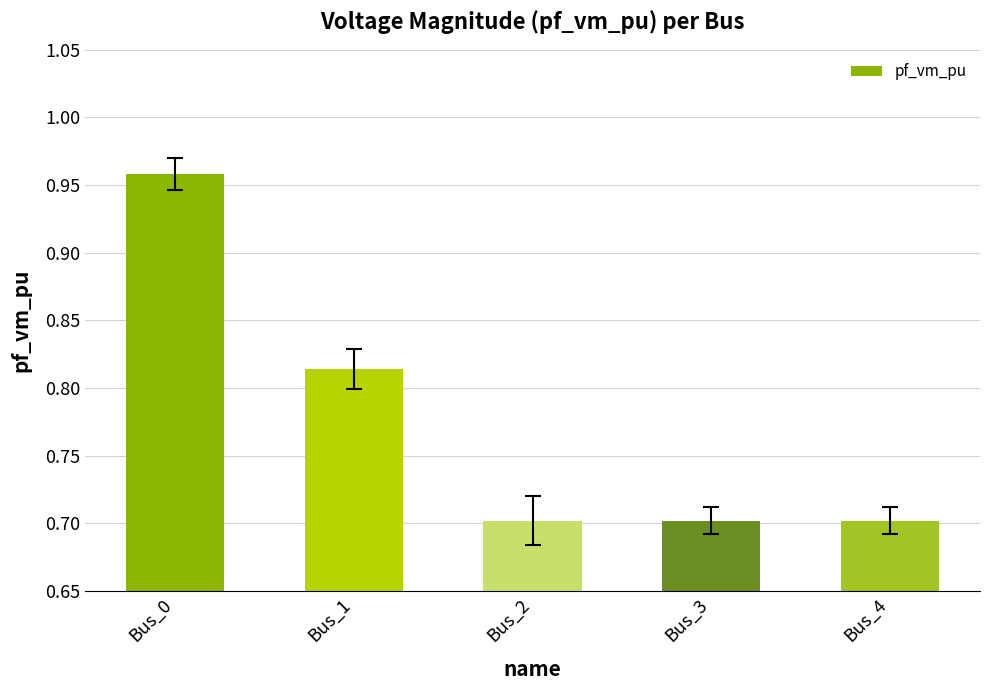

How many values are between 0 and 1?

5